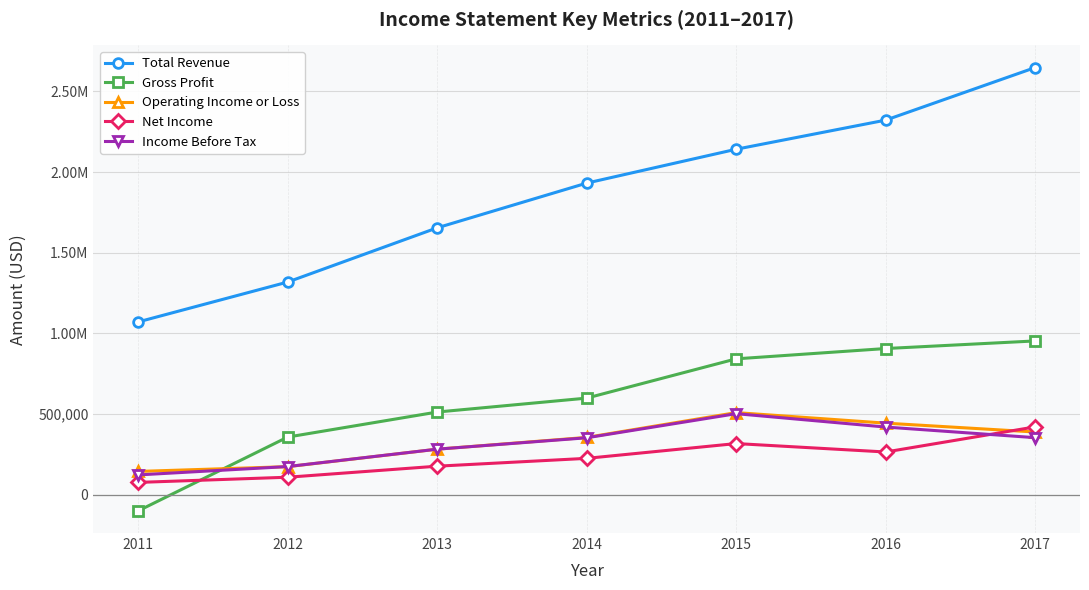

Between which two adjacent categories do Income Before Tax and Operating Income or Loss first intersect?

2011 and 2012